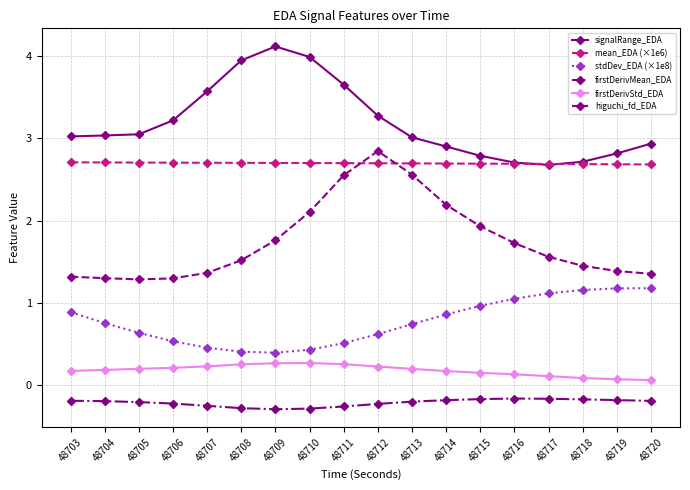

True or false: higuchi_fd_EDA has more than 2 interior local peaks.

False